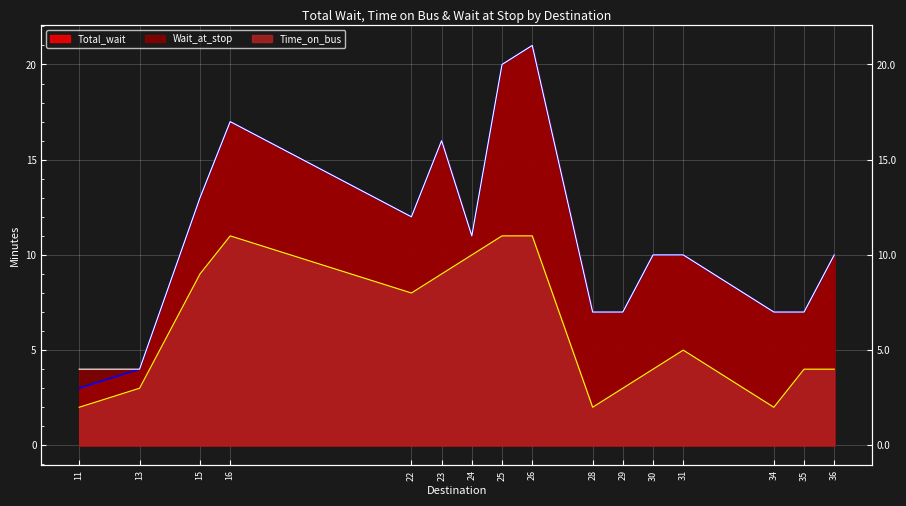

List the labels in order of Wait_at_stop value, smallest first.

11, 13, 28, 29, 34, 35, 30, 31, 36, 24, 22, 15, 23, 16, 25, 26